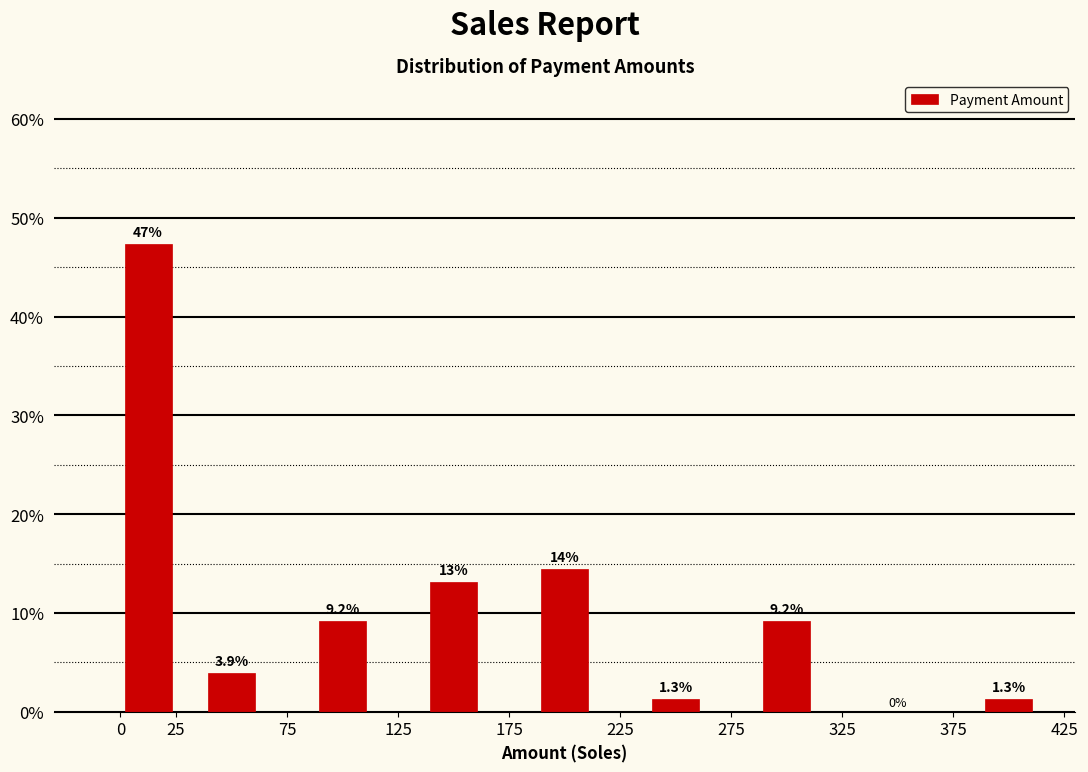

Over which range of the x-axis is the bar tallest?

0 to 25